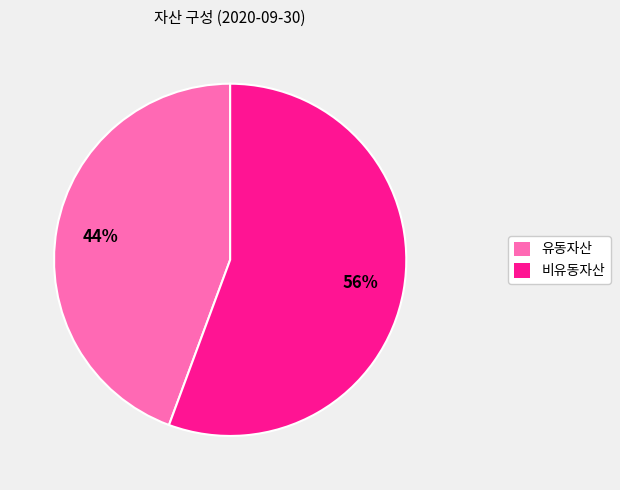

The 비유동자산 slice represents 56% of the pie. True or false?

True